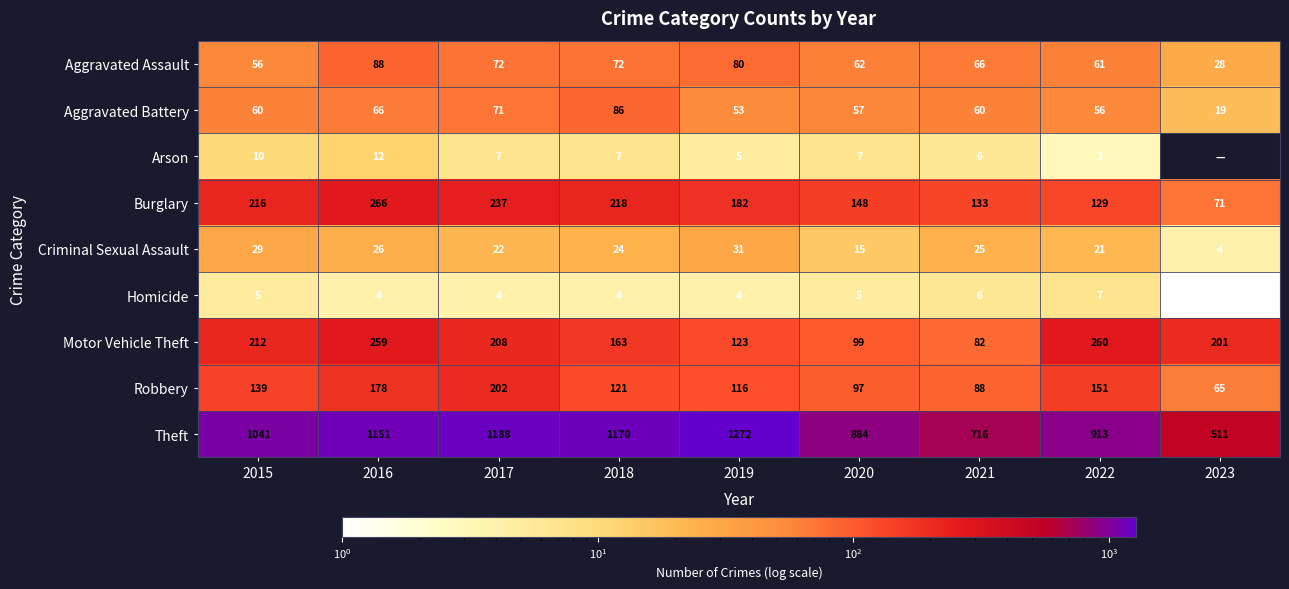

Rank the series at 2016 from highest to lowest value.

Theft, Burglary, Motor Vehicle Theft, Robbery, Aggravated Assault, Aggravated Battery, Criminal Sexual Assault, Arson, Homicide